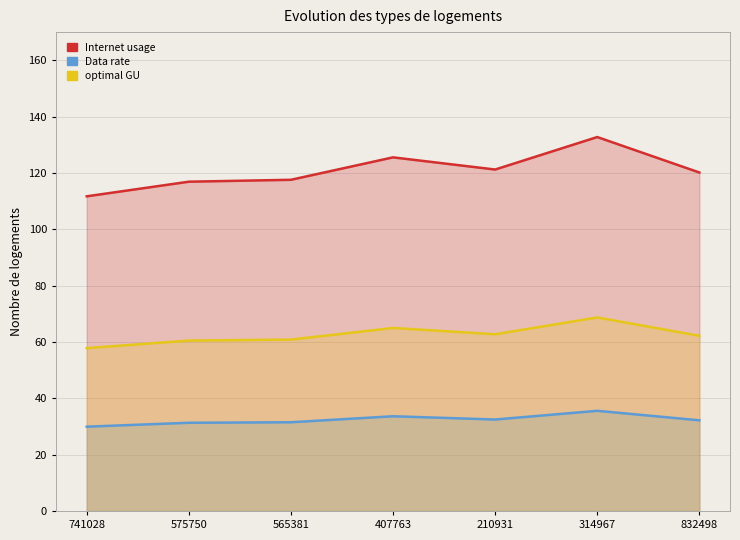

What is the sum of the Internet usage values at 314967 and 565381?

250.3